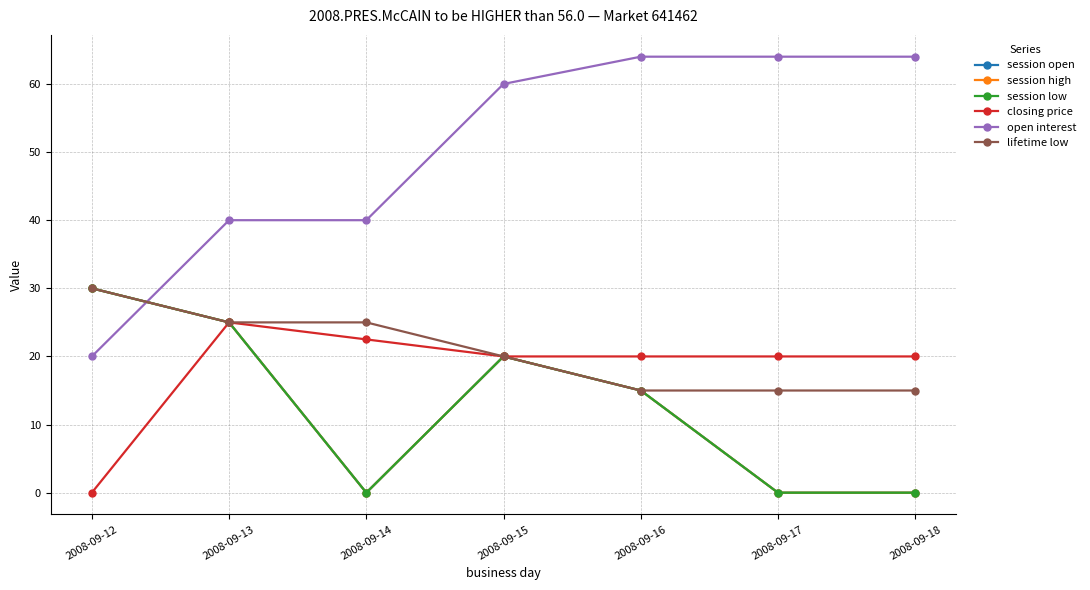

Is this an area chart (filled region under the line)?

No